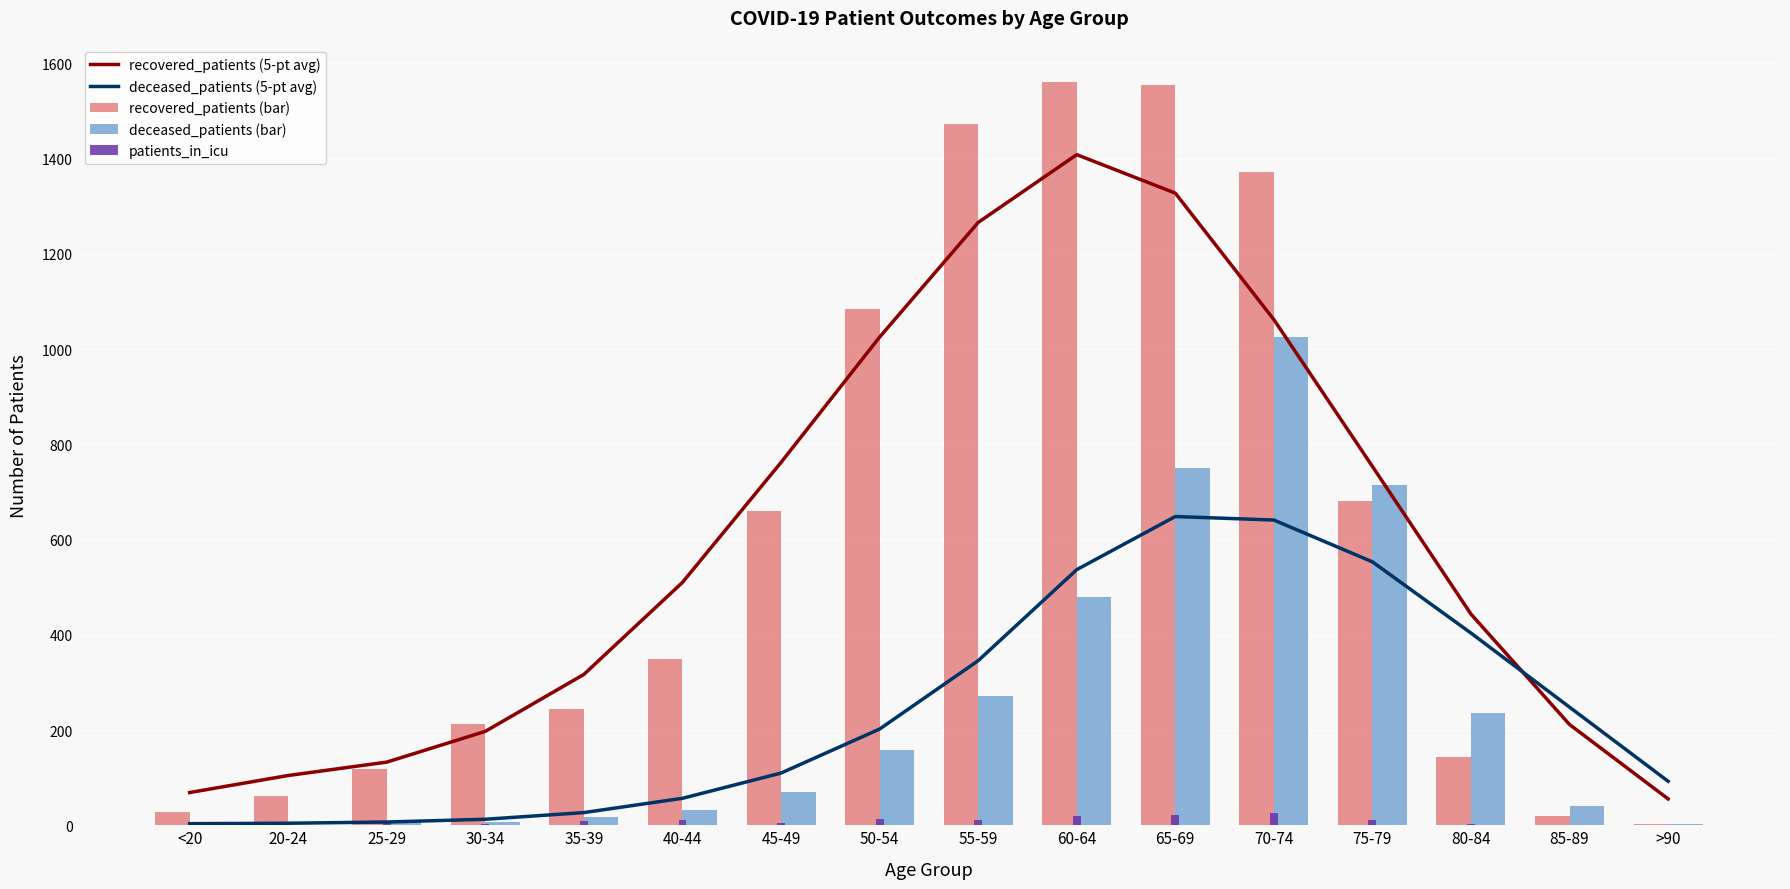

The value of recovered_patients (bar) at 50-54 is 1084.0. True or false?

True